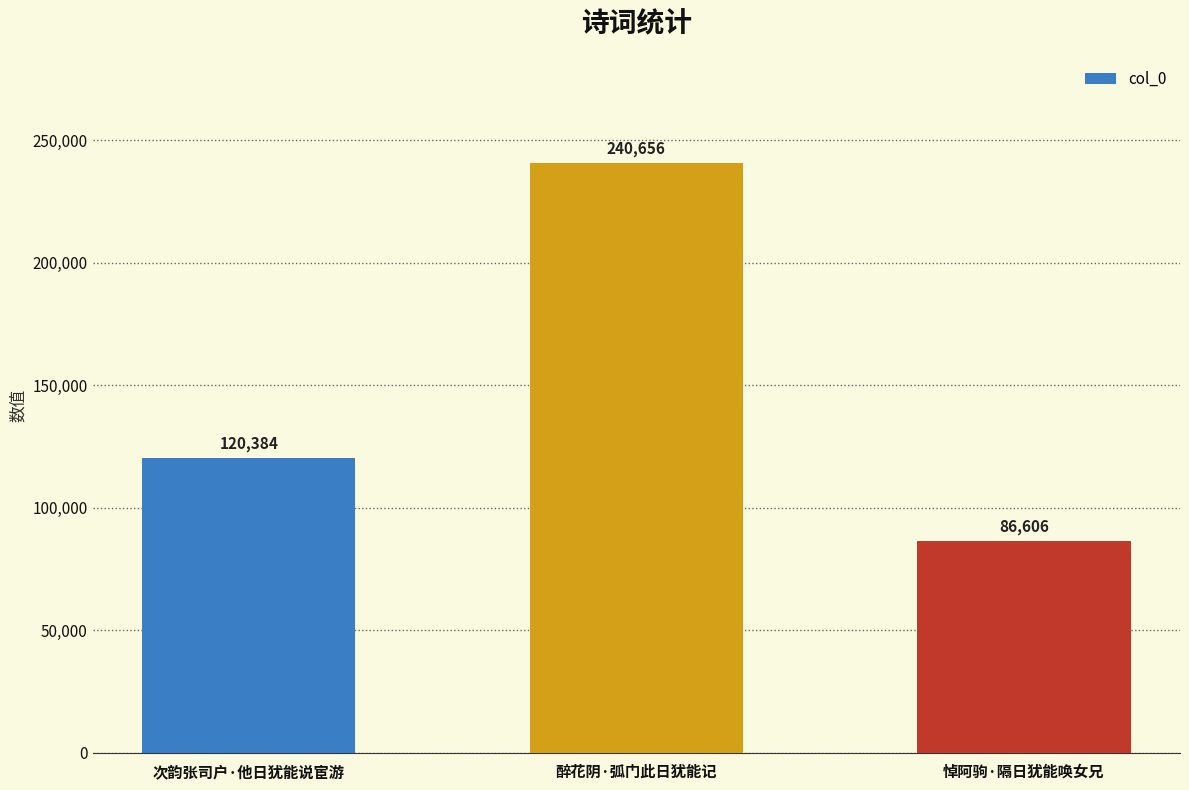

At which category does the chart reach its minimum across all series?

悼阿驹·隔日犹能唤女兄